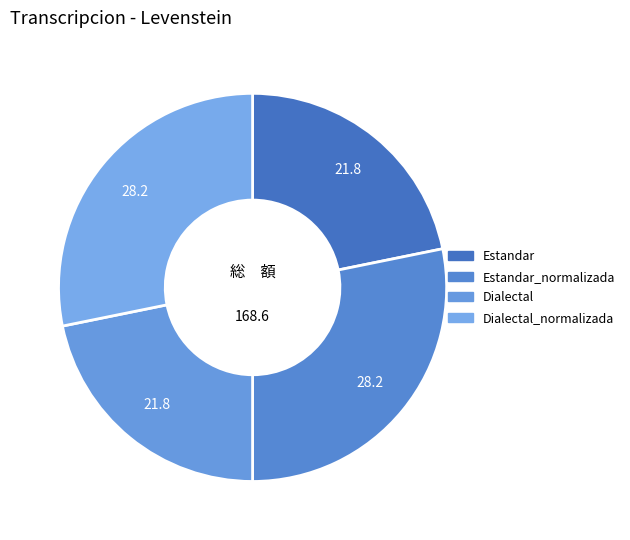

How many slices are in this pie chart?

4